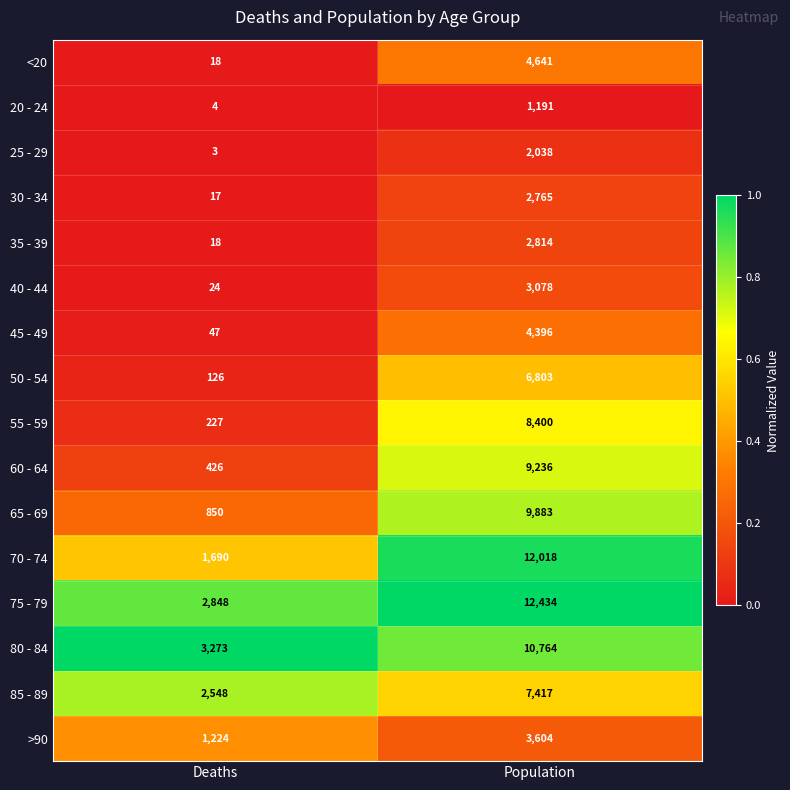

How many distinct data groups are displayed?

16